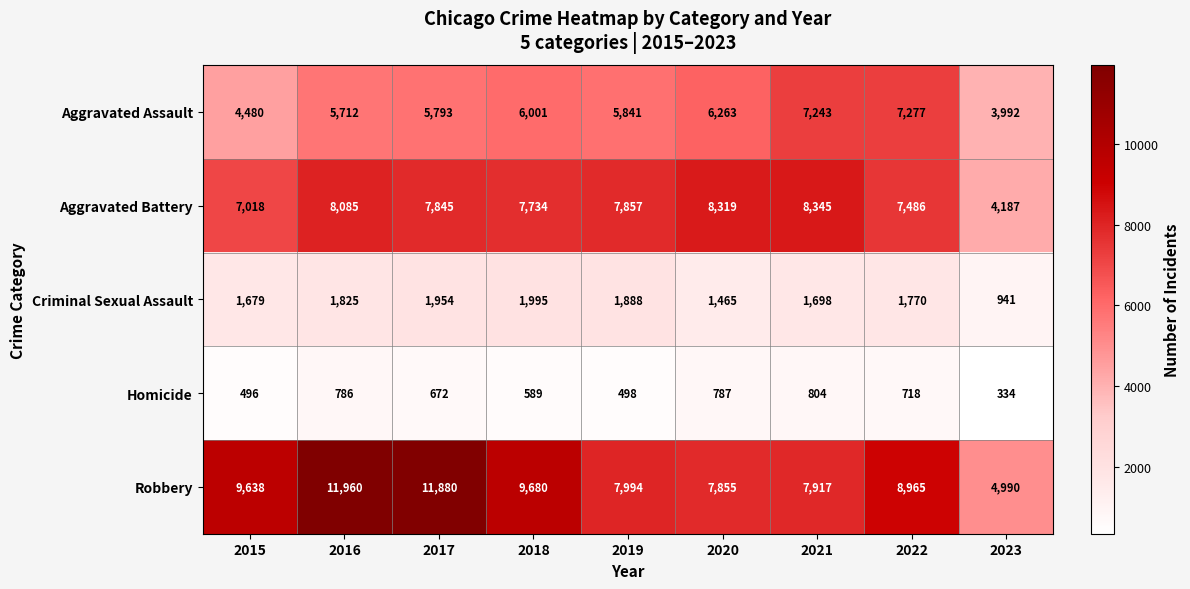

What is the total value across all series at 2022?

26216